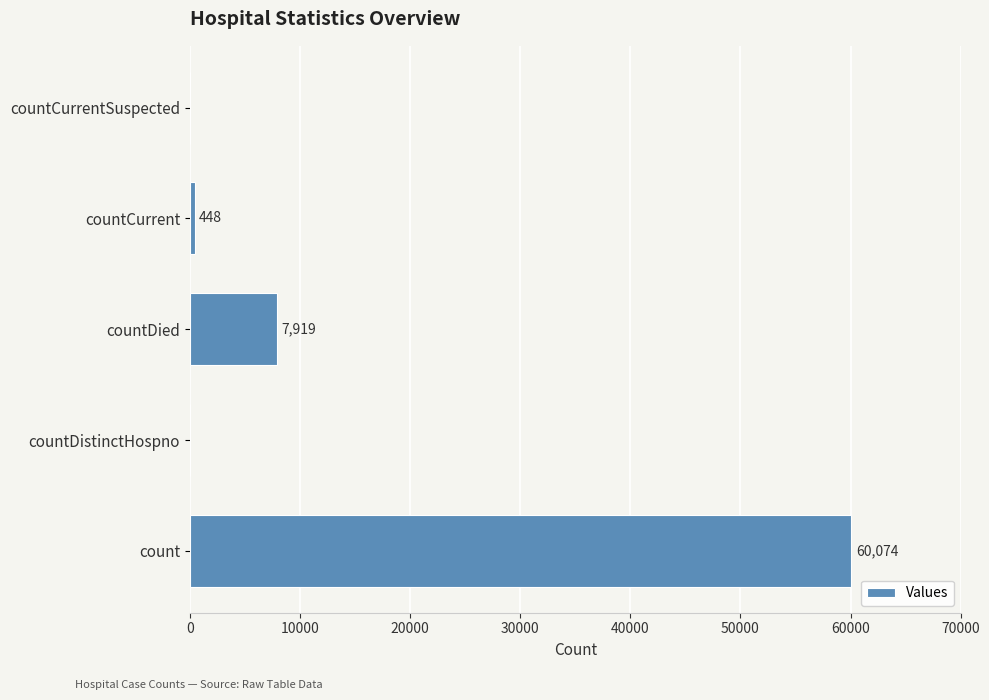

Is it true that the value at count is 32050?

False